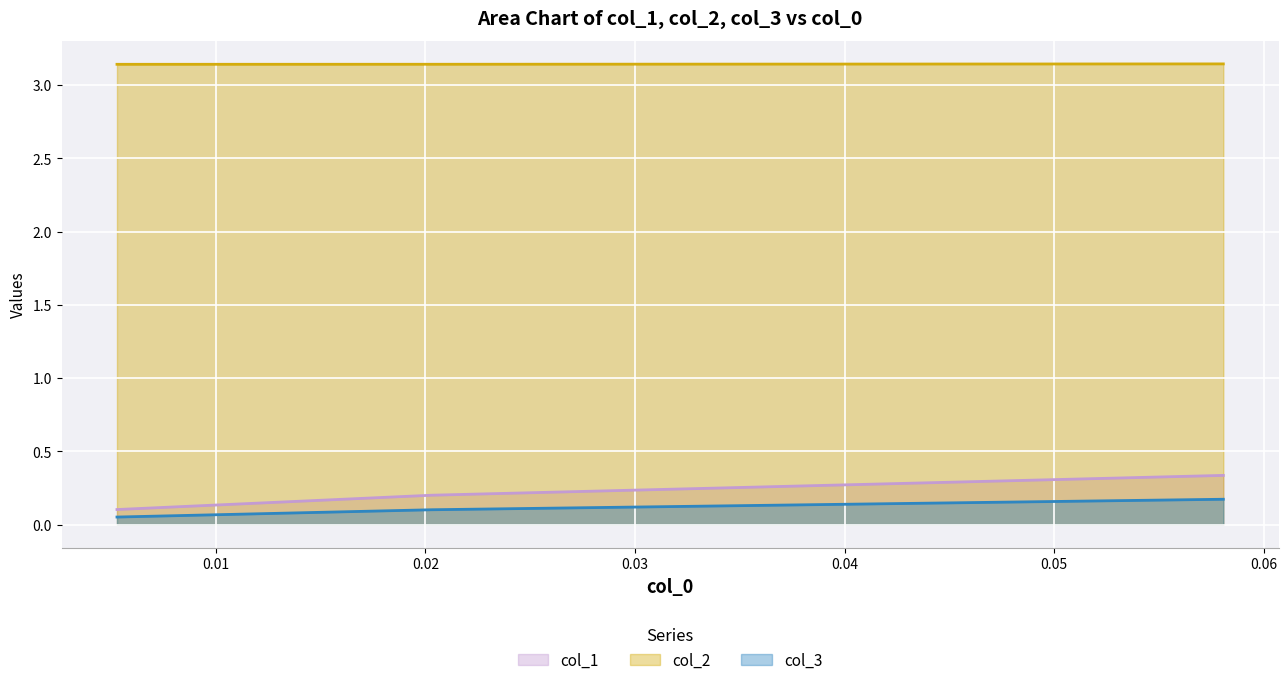

Which series has the largest total across all categories?

col_2